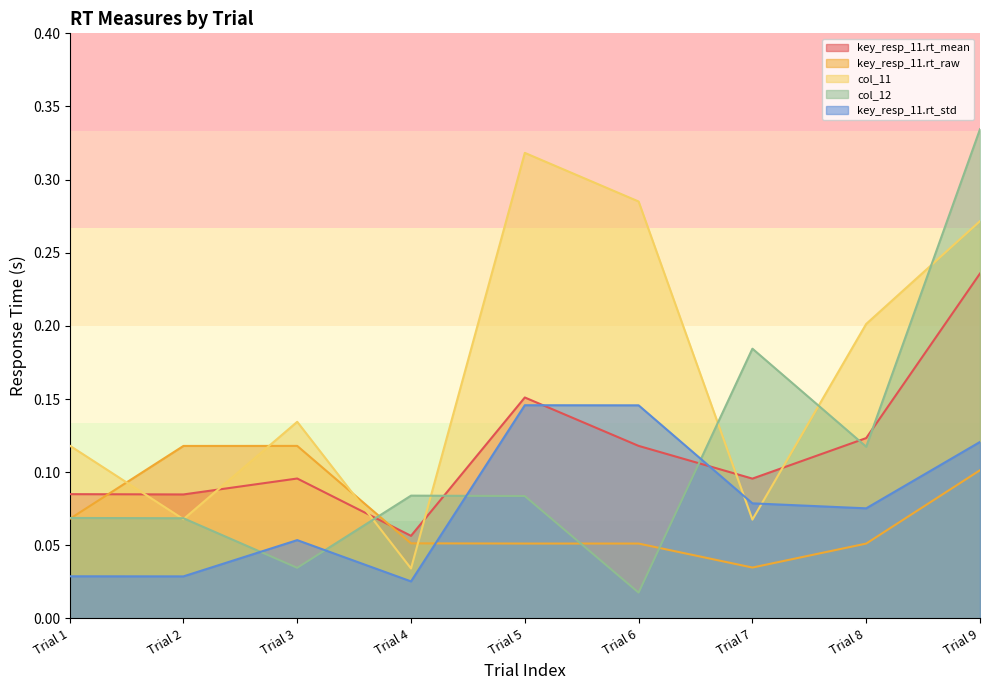

Which series has the widest spread of values?

col_12